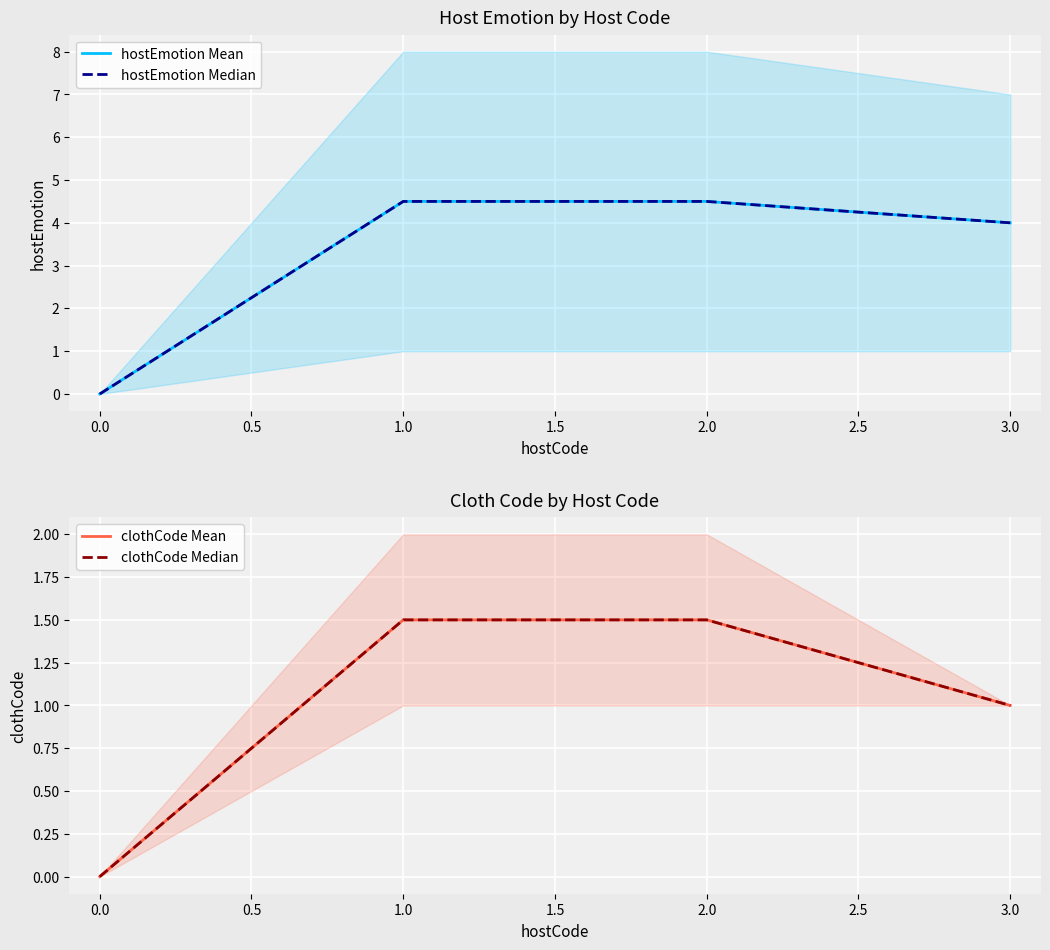

What is the difference between the maximum and second lowest values in the clothCode Median series?

0.5